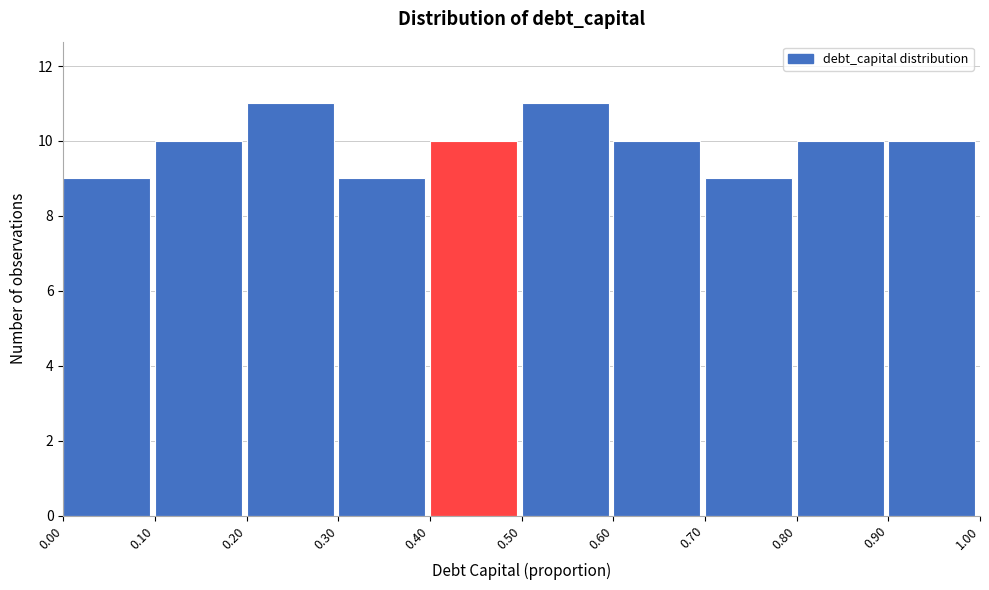

Reading left to right, list every bar in this chart as the range it spans on the x-axis followed by its height. The values are not printed on the chart, so give them approximately, as read against the axis.

0.00 to 0.10: 9
0.10 to 0.20: 10
0.20 to 0.30: 11
0.30 to 0.40: 9
0.40 to 0.50: 10
0.50 to 0.60: 11
0.60 to 0.70: 10
0.70 to 0.80: 9
0.80 to 0.90: 10
0.90 to 1.00: 10